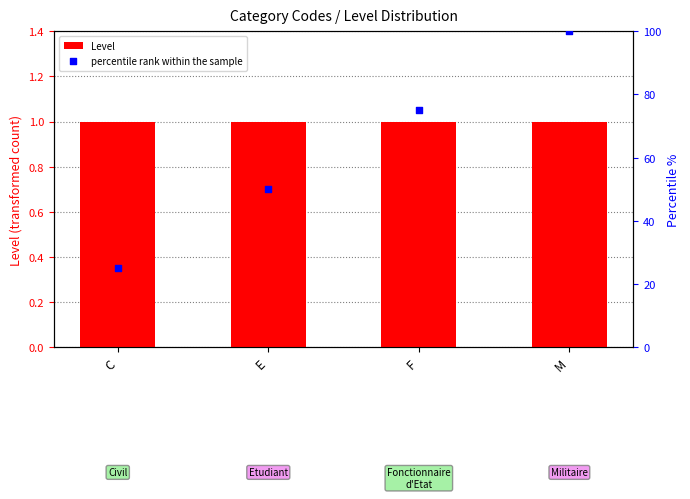

What is the total value across all series at C?

26